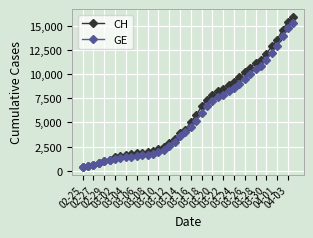

What is the lowest value of the GE series?

375